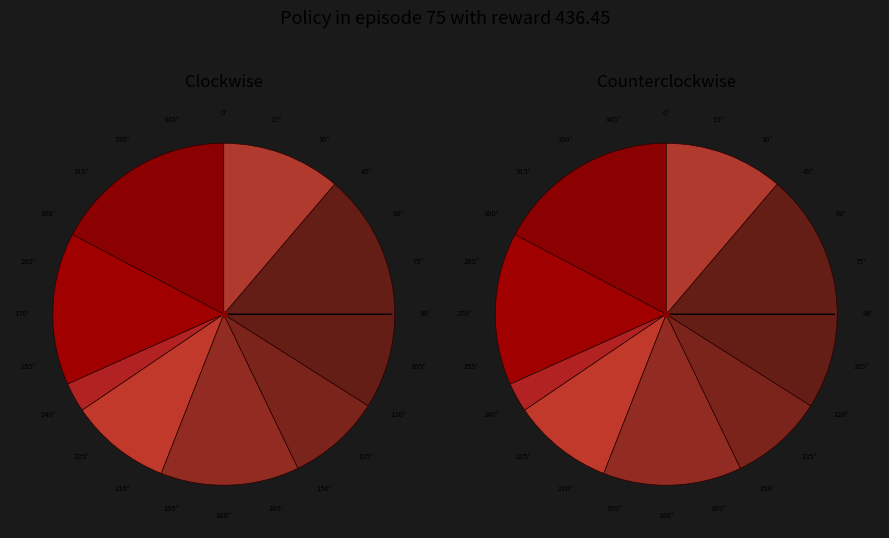

What percentage is the Row 2 slice, to the nearest percent?

3%